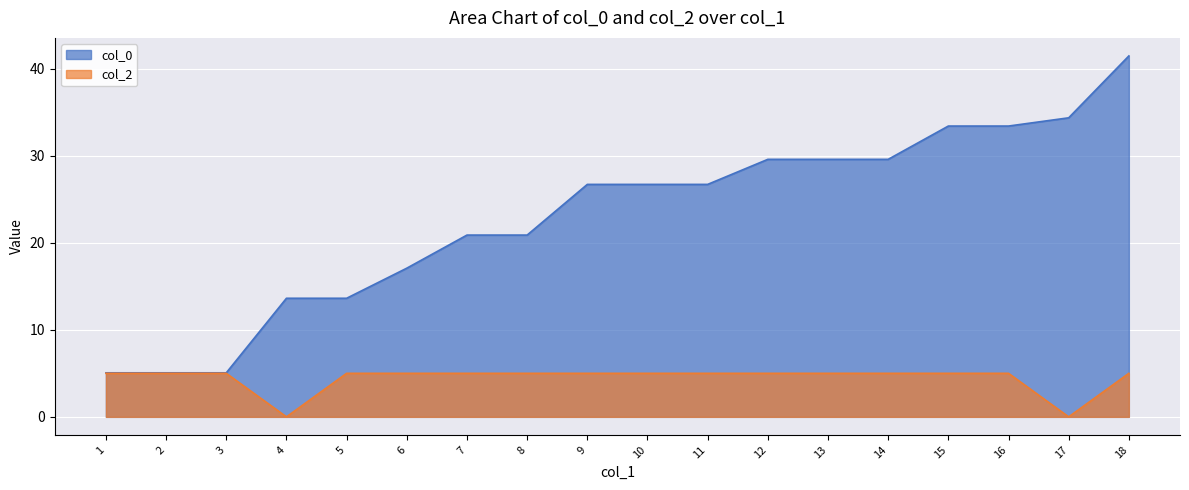

Rank the categories by col_2 value from lowest to highest.

4, 17, 1, 2, 3, 5, 6, 7, 8, 9, 10, 11, 12, 13, 14, 15, 16, 18